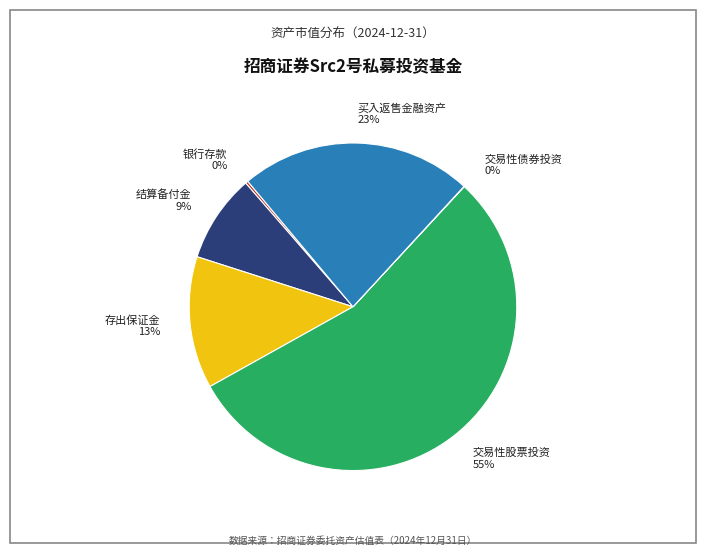

What percentage is the 交易性股票投资 55% slice, to the nearest percent?

55%